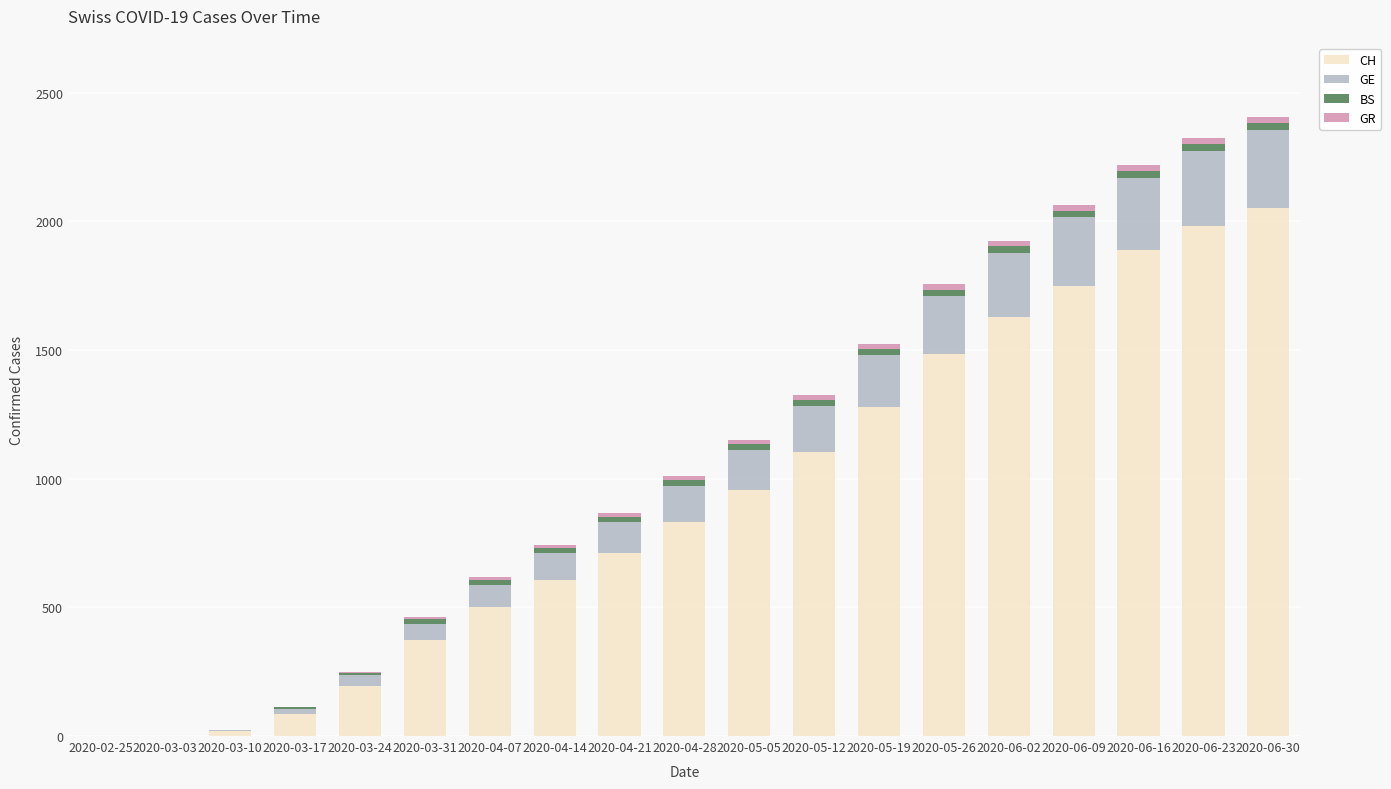

What is the sum of all CH values?

17453